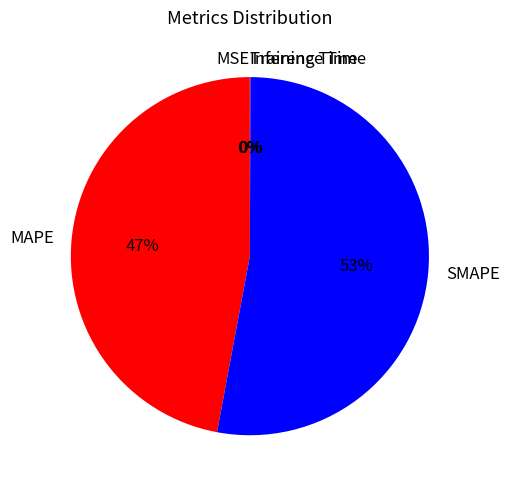

Is it true that SMAPE is 53% of the pie?

True